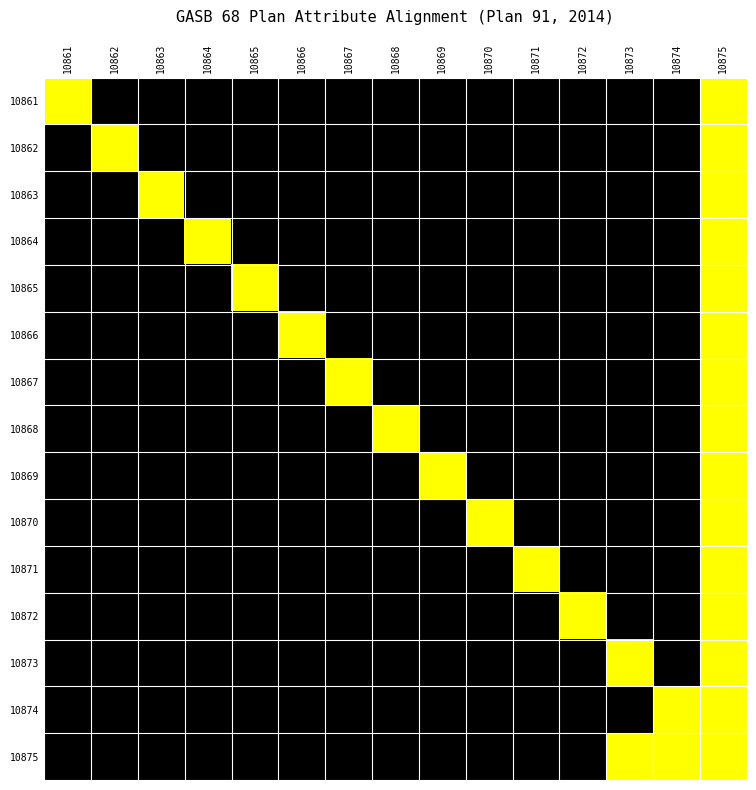

Which label corresponds to the largest value in the chart?

10861